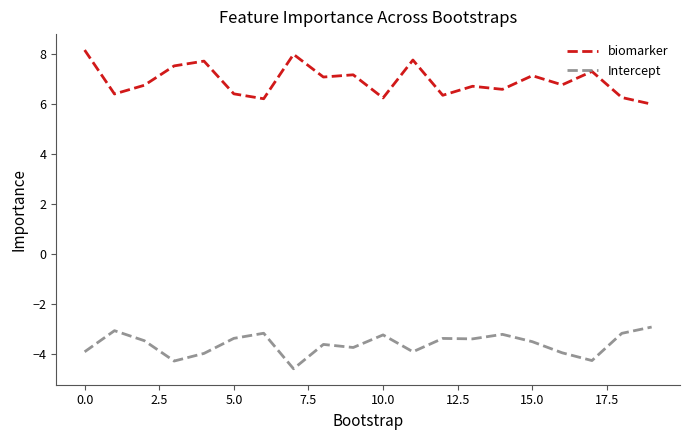

What is the maximum value shown in the chart?

8.2